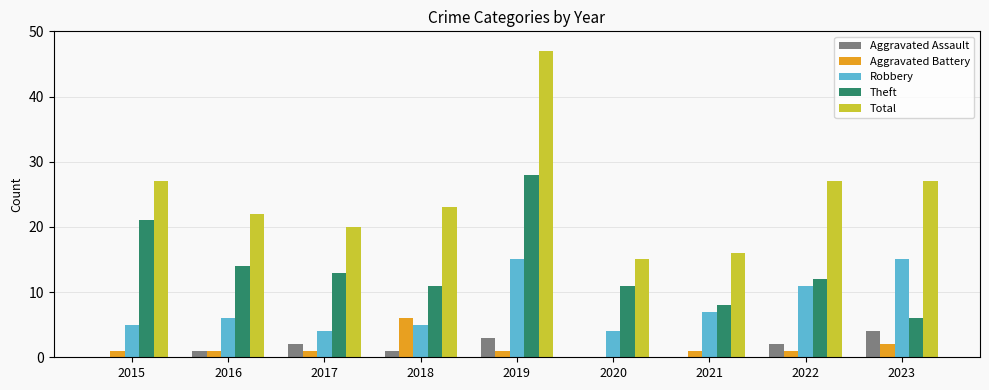

Reading right to left, list all the values displayed in this chart.

Aggravated Assault: 4	2	0	0	3	1	2	1	0
Aggravated Battery: 2	1	1	0	1	6	1	1	1
Robbery: 15	11	7	4	15	5	4	6	5
Theft: 6	12	8	11	28	11	13	14	21
Total: 27	27	16	15	47	23	20	22	27